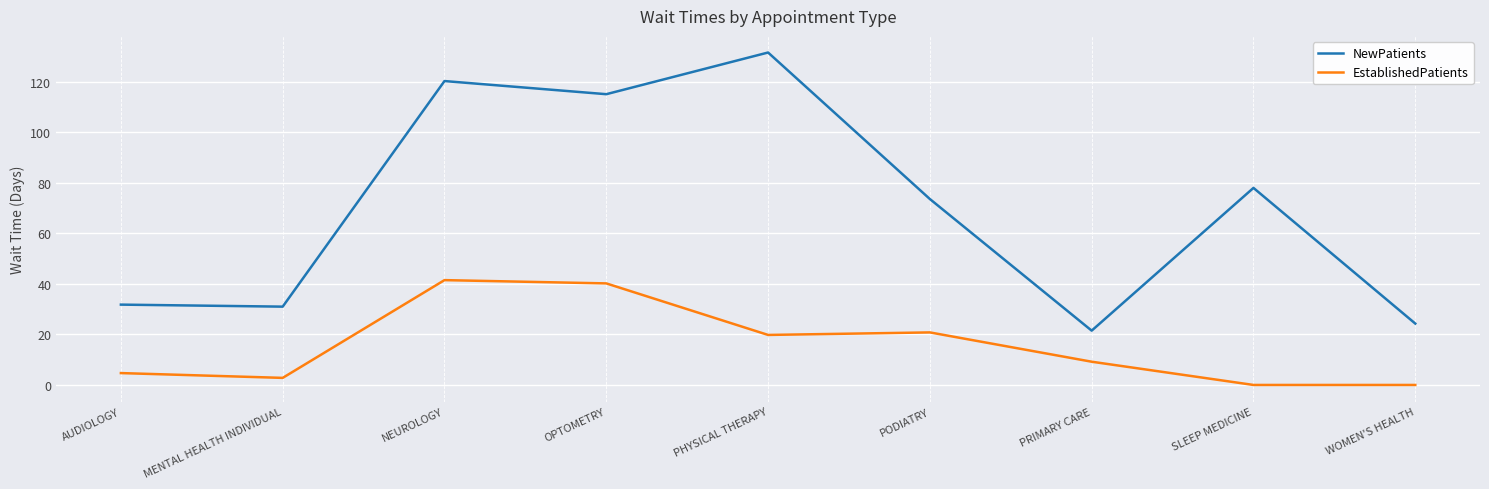

What is the sum of the NewPatients values at PODIATRY and MENTAL HEALTH INDIVIDUAL?

104.6